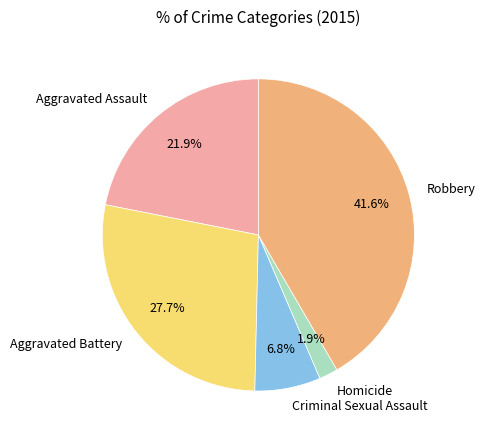

How many segments does this pie chart have?

5